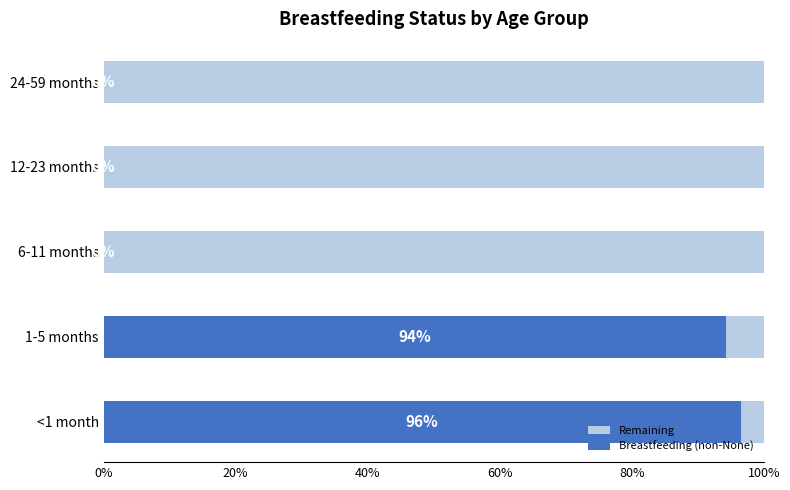

What is the label of the 4th bar from the left?

60%